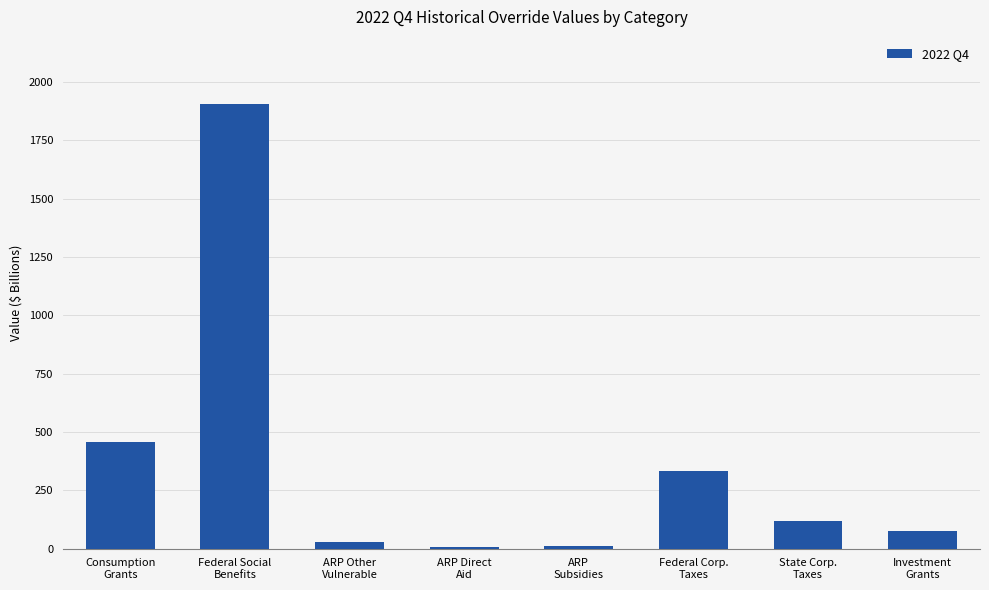

What is the sum of all values?

2935.7